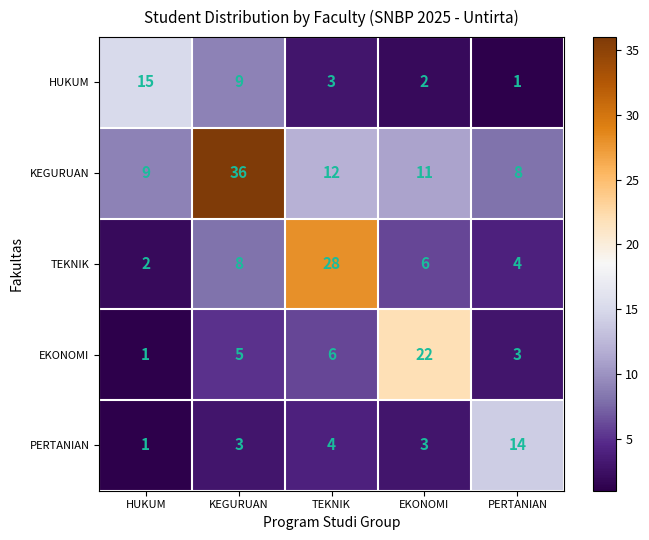

Which category has the highest value across all series?

KEGURUAN